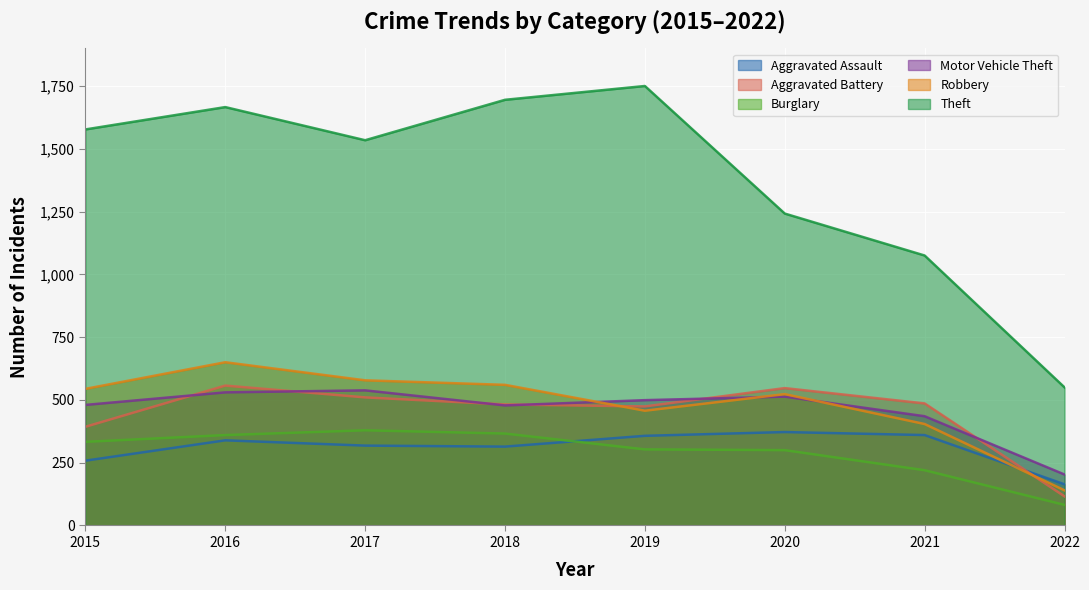

What is the sum of the Aggravated Battery values at 2016 and 2020?

1104